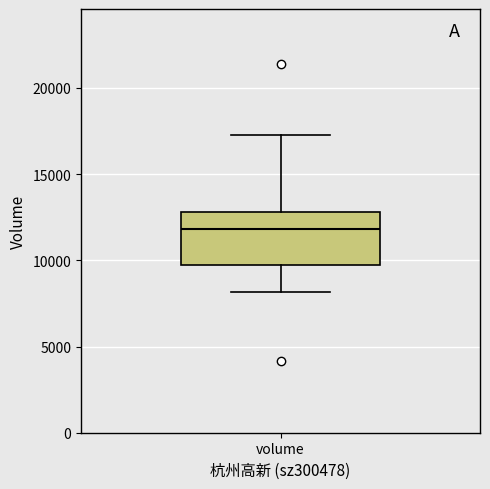

Transcribe this box plot: give where the median line is, the range the box spans, and where the two whiskers end, as read against the y-axis. The values are not printed on the chart, so give them approximately, as read against the axis.

median 12000, box 9500 to 13000, whiskers 8000 to 17500